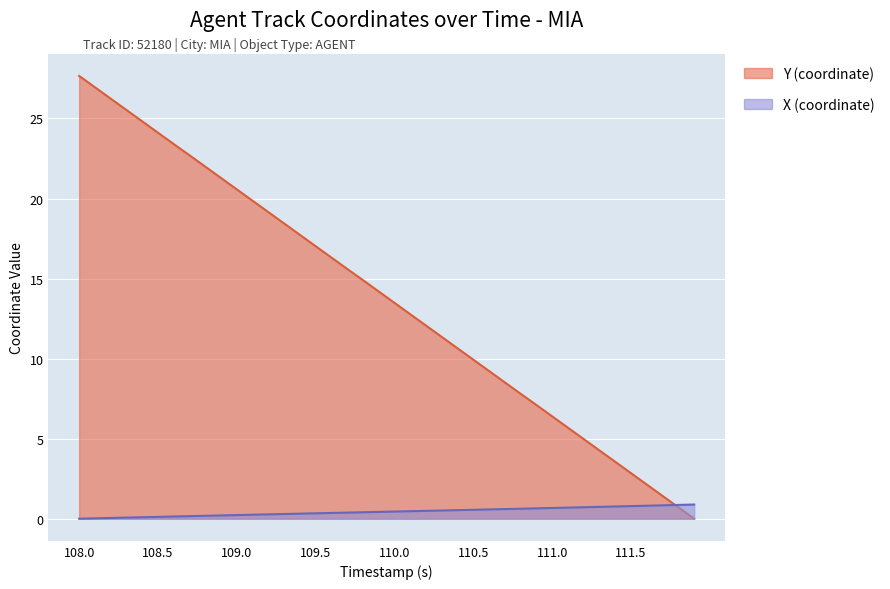

Reading left to right, what are all the values shown in this chart?

X (coordinate): 108.0=0.0	108.1=0.0	108.2=0.0	108.3=0.1	108.4=0.1	108.5=0.1	108.6=0.1	108.7=0.2	108.8=0.2	108.9=0.2	109.0=0.2	109.1=0.2	109.2=0.3	109.3=0.3	109.4=0.3	109.5=0.3	109.6=0.4	109.7=0.4	109.8=0.4	109.9=0.4	110.0=0.4	110.1=0.5	110.2=0.5	110.3=0.5	110.4=0.5	110.5=0.6	110.6=0.6	110.7=0.6	110.8=0.6	110.9=0.6	111.0=0.7	111.1=0.7	111.2=0.7	111.3=0.7	111.4=0.8	111.5=0.8	111.6=0.8	111.7=0.8	111.8=0.9	111.9=0.9
Y (coordinate): 108.0=27.7	108.1=26.9	108.2=26.2	108.3=25.5	108.4=24.8	108.5=24.1	108.6=23.4	108.7=22.7	108.8=22.0	108.9=21.3	109.0=20.6	109.1=19.9	109.2=19.1	109.3=18.4	109.4=17.7	109.5=17.0	109.6=16.3	109.7=15.6	109.8=14.9	109.9=14.2	110.0=13.5	110.1=12.8	110.2=12.1	110.3=11.3	110.4=10.6	110.5=9.9	110.6=9.2	110.7=8.5	110.8=7.8	110.9=7.1	111.0=6.4	111.1=5.7	111.2=5.0	111.3=4.3	111.4=3.5	111.5=2.8	111.6=2.1	111.7=1.4	111.8=0.7	111.9=0.0